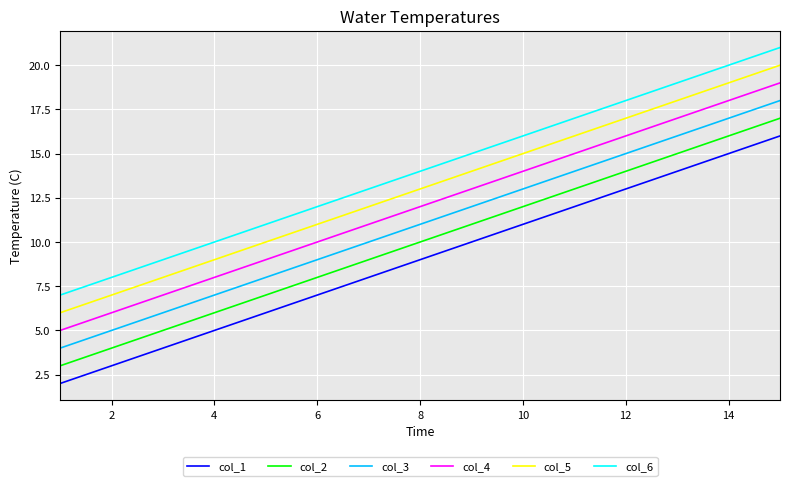

How many values in the col_6 series are below 14?

7